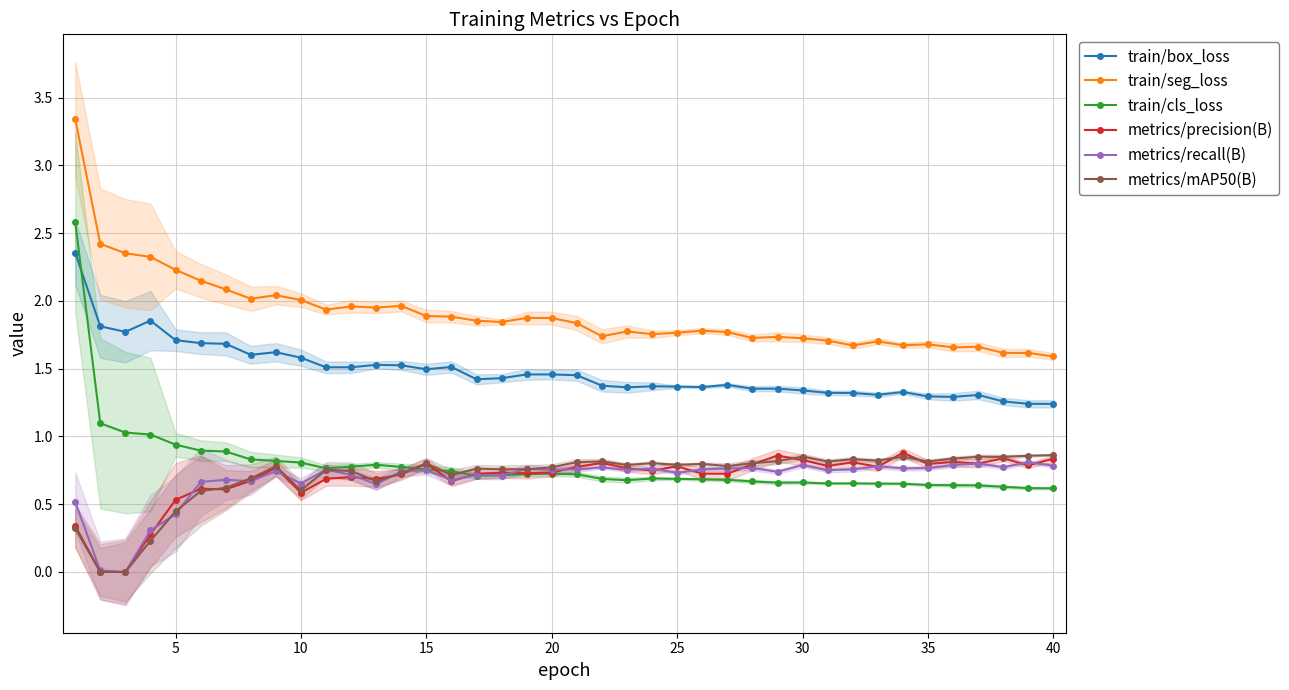

What are all the series names shown in the legend?

train/box_loss, train/seg_loss, train/cls_loss, metrics/precision(B), metrics/recall(B), metrics/mAP50(B)